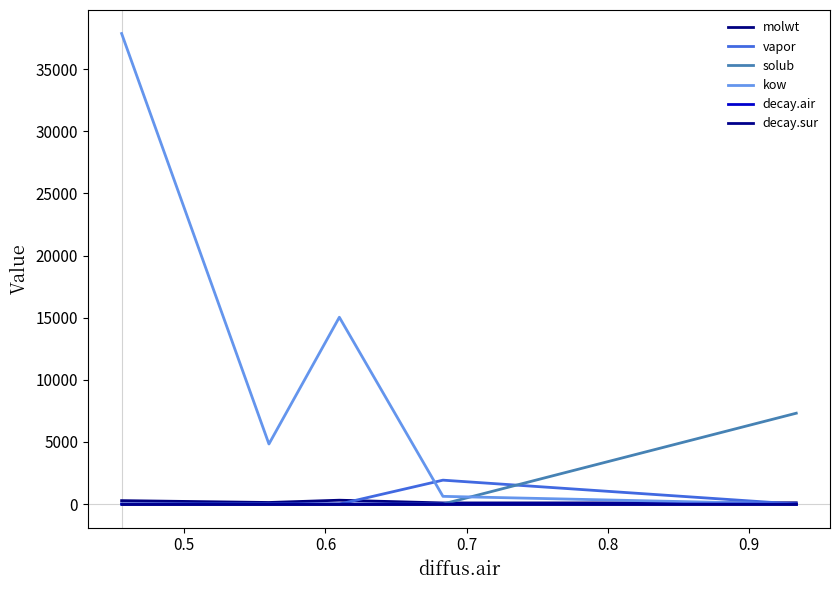

Is this an area chart (filled region under the line)?

No